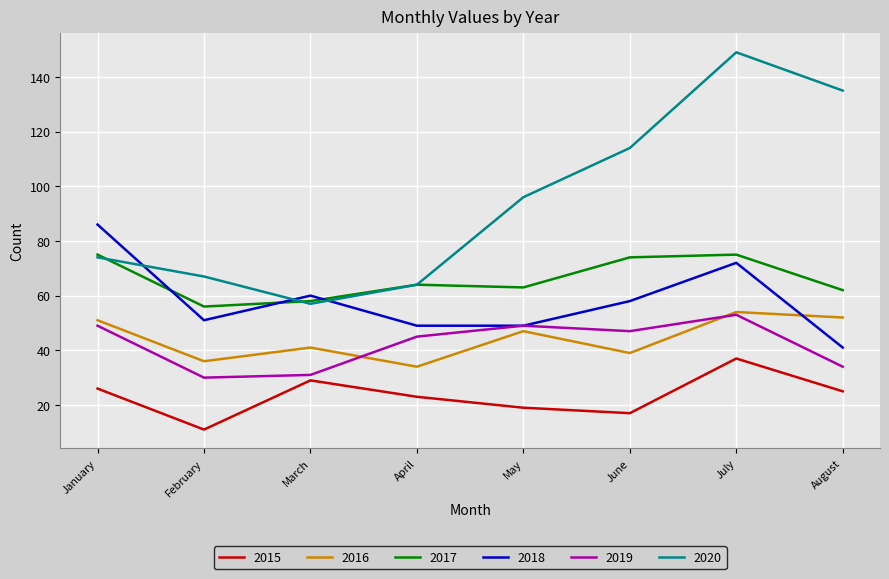

What is the sum of all 2018 values?

466